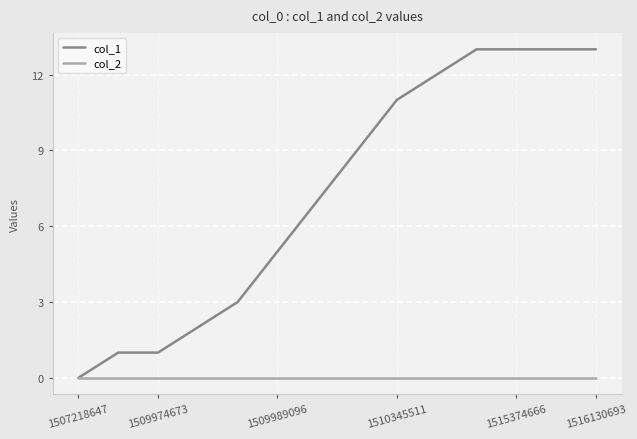

Which series has the largest total across all categories?

col_1